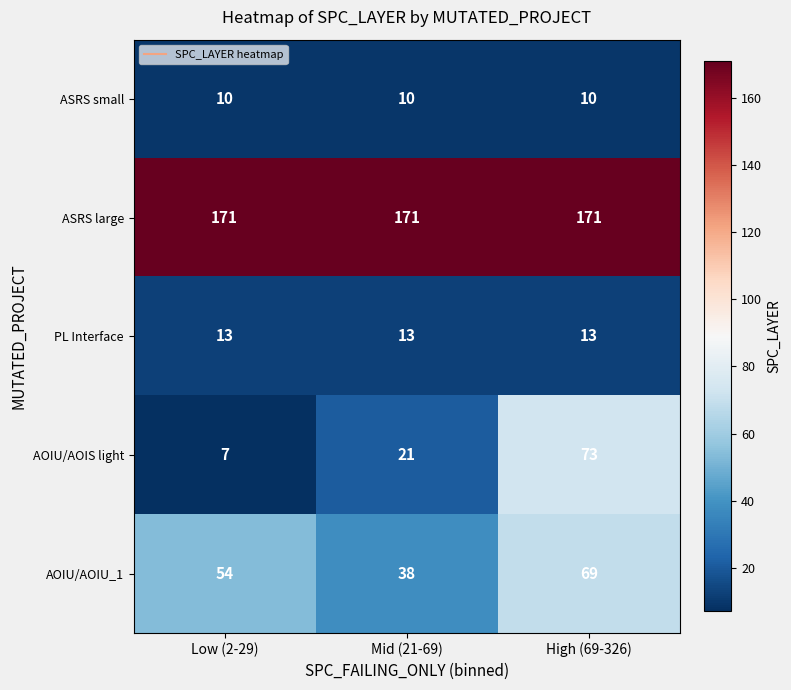

Which series has the largest range (max minus min)?

AOIU/AOIS light